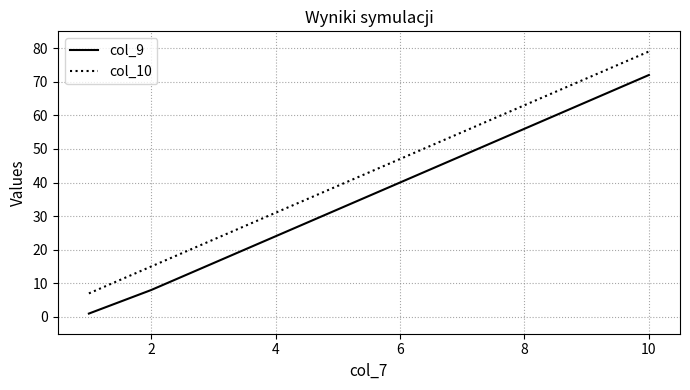

What is the difference between the maximum and minimum values in the col_9 series?

71